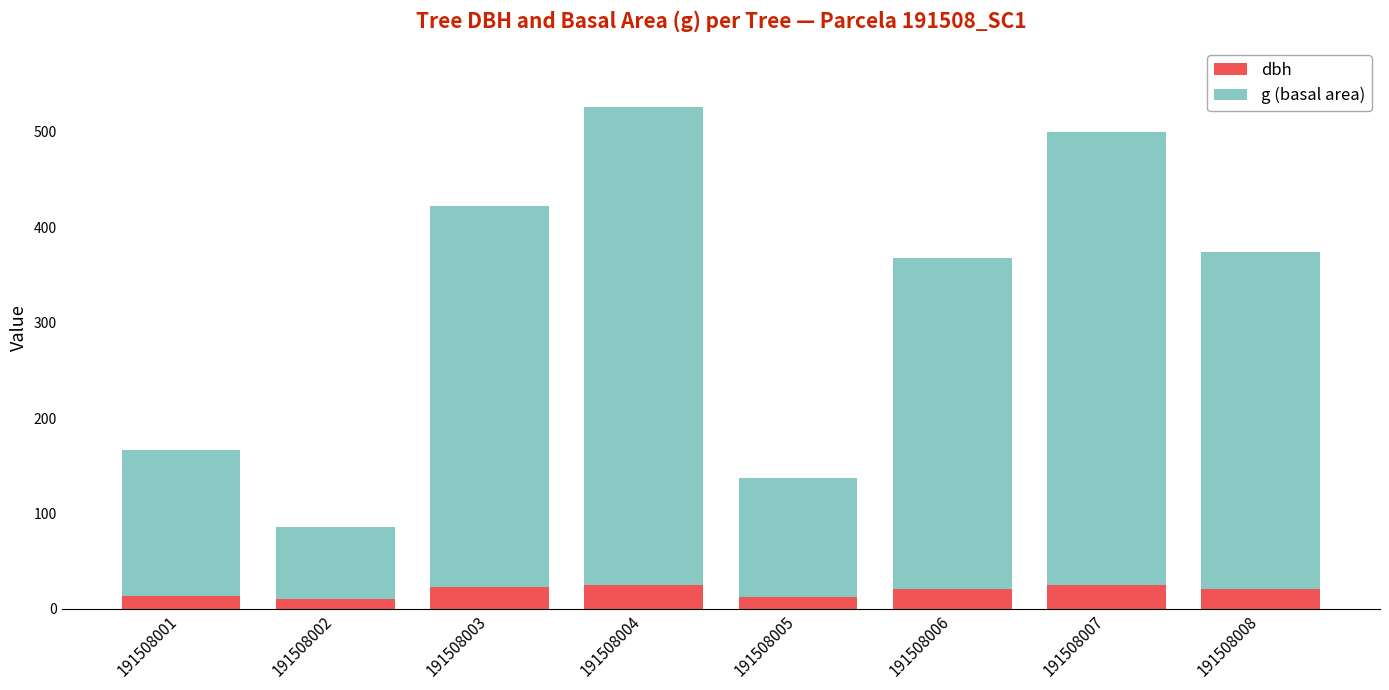

What are all the series names shown in the legend?

dbh, g (basal area)